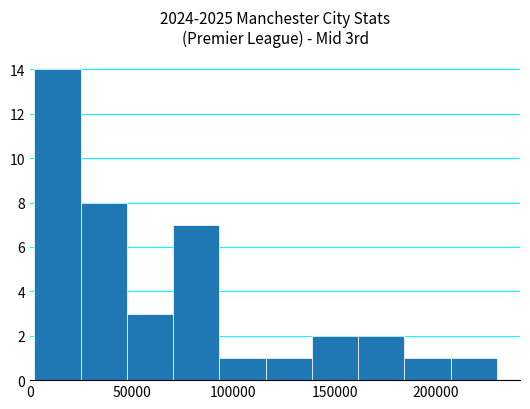

What is the value of the 5th bar from the left?

1